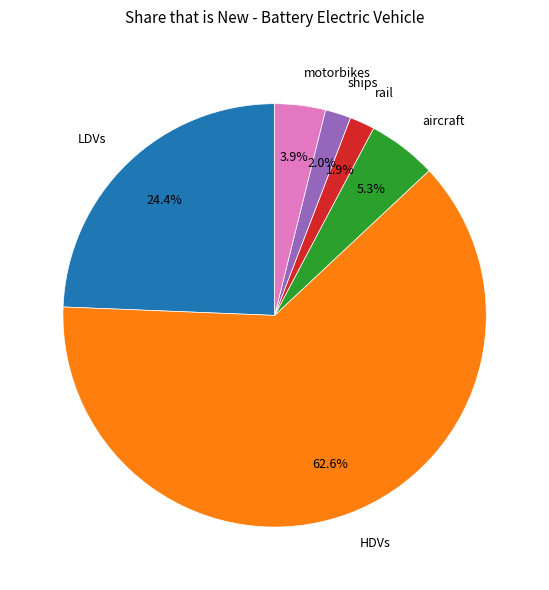

Which category has the biggest portion of the pie?

HDVs